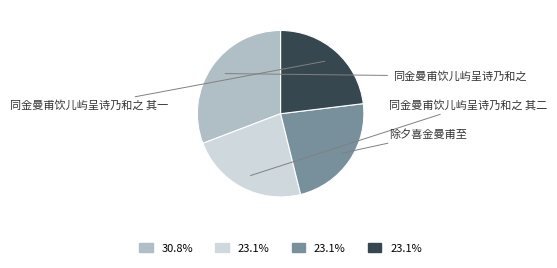

Is there a majority slice in this chart?

No